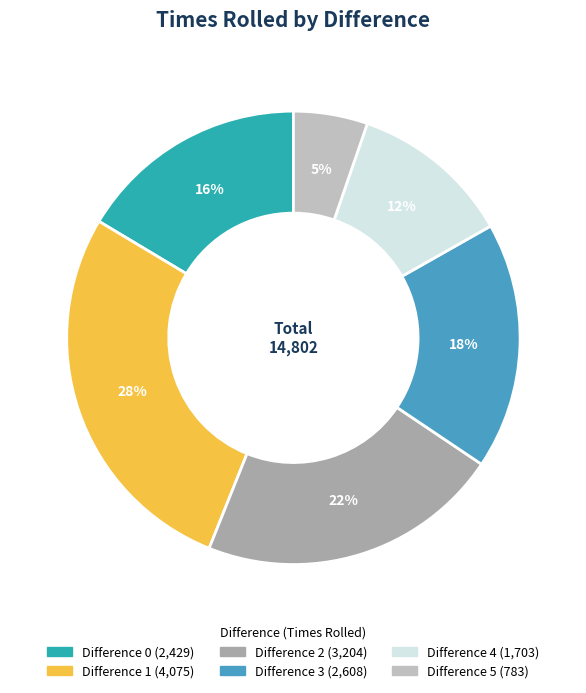

Is there any slice that represents more than half of the pie?

No